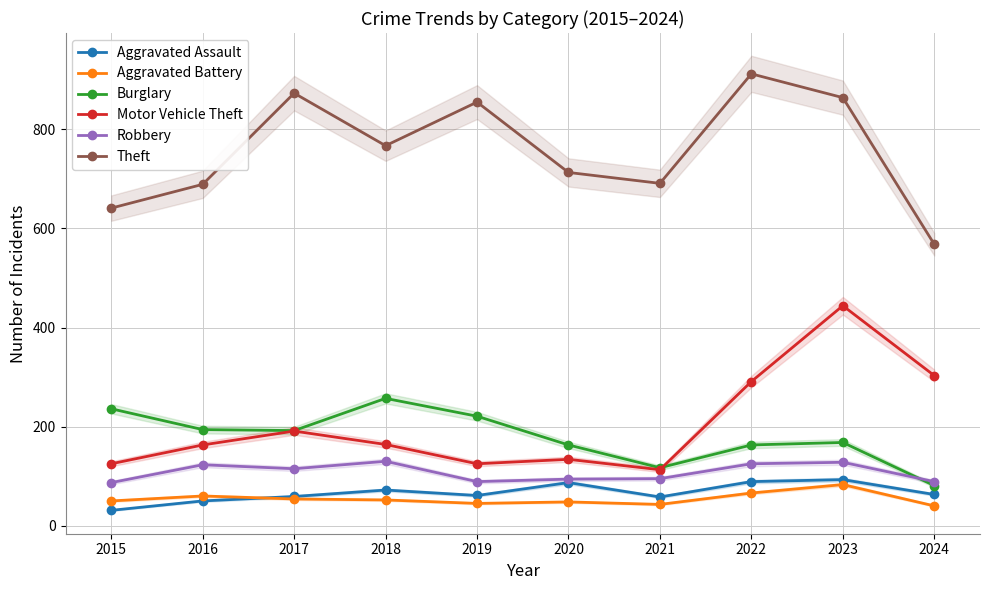

How many values in the Aggravated Battery series exceed 52?

4